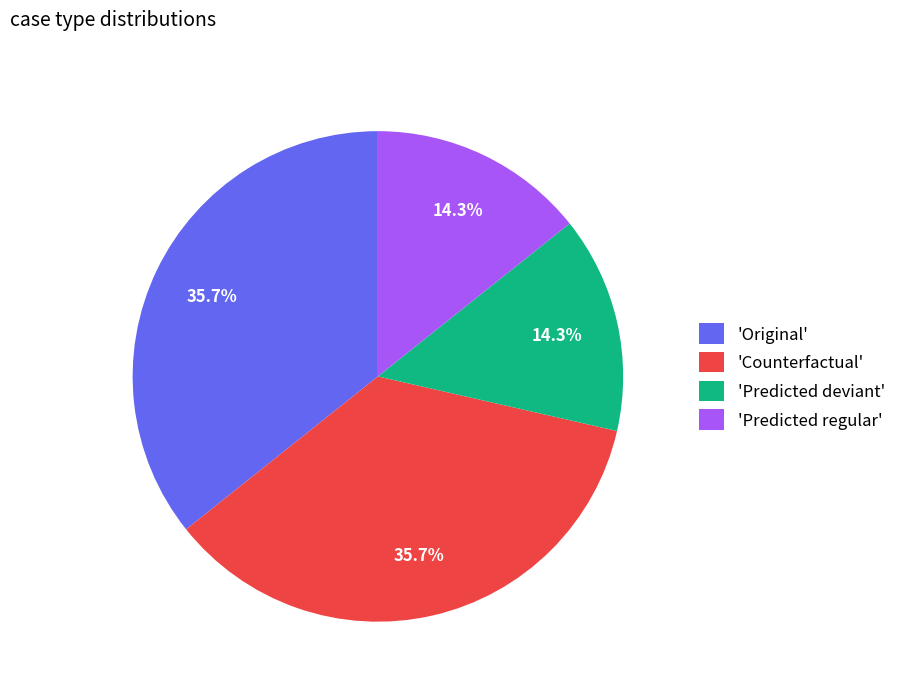

Which has a higher value, 'Predicted regular' or 'Counterfactual'?

'Counterfactual'